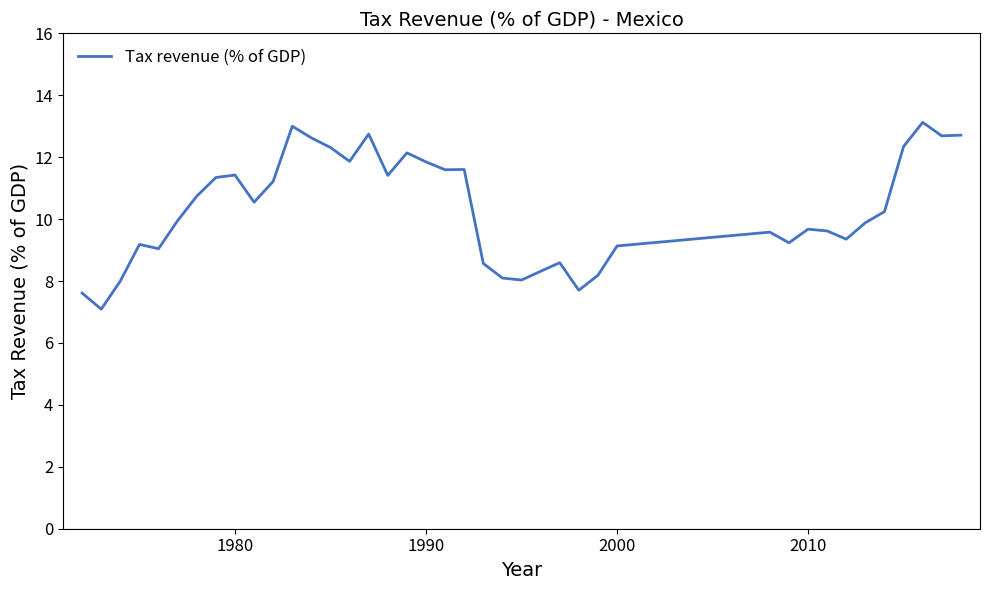

What is the greatest value displayed?

13.1